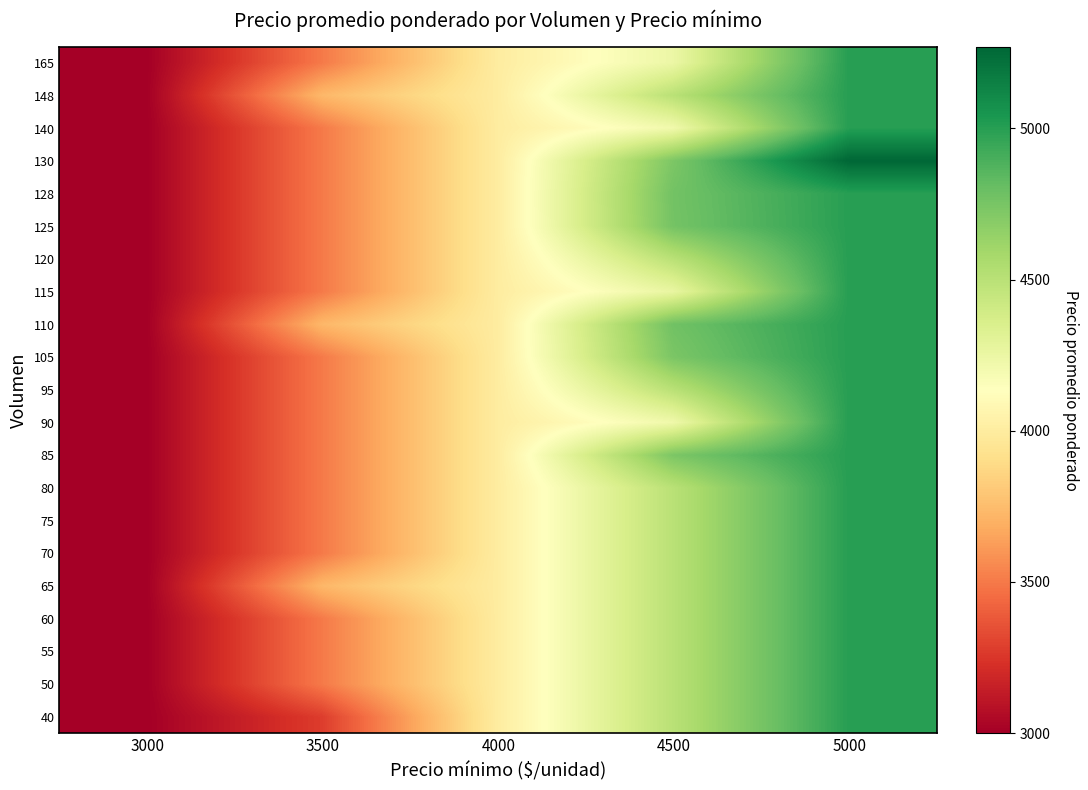

Count the number of data series in this chart.

21